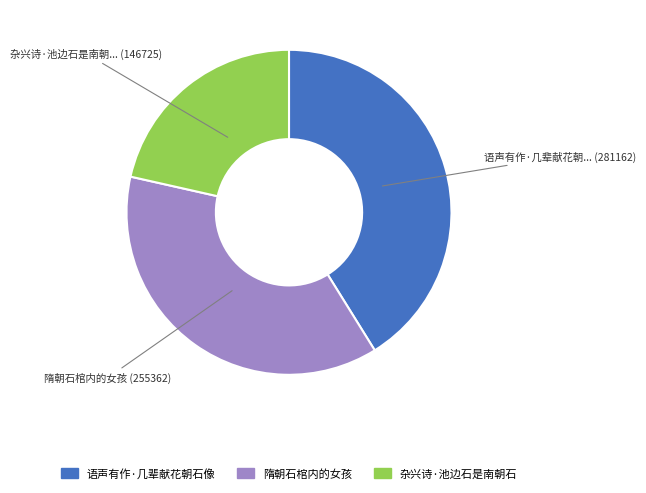

What is the ratio of the value at 隋朝石棺内的女孩 to the value at 语声有作·几辈献花朝石像?

0.9